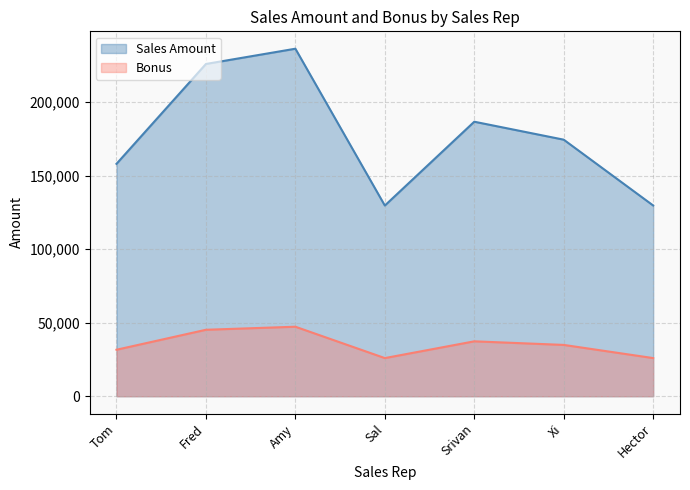

Which category has the highest value in the Sales Amount series?

Amy